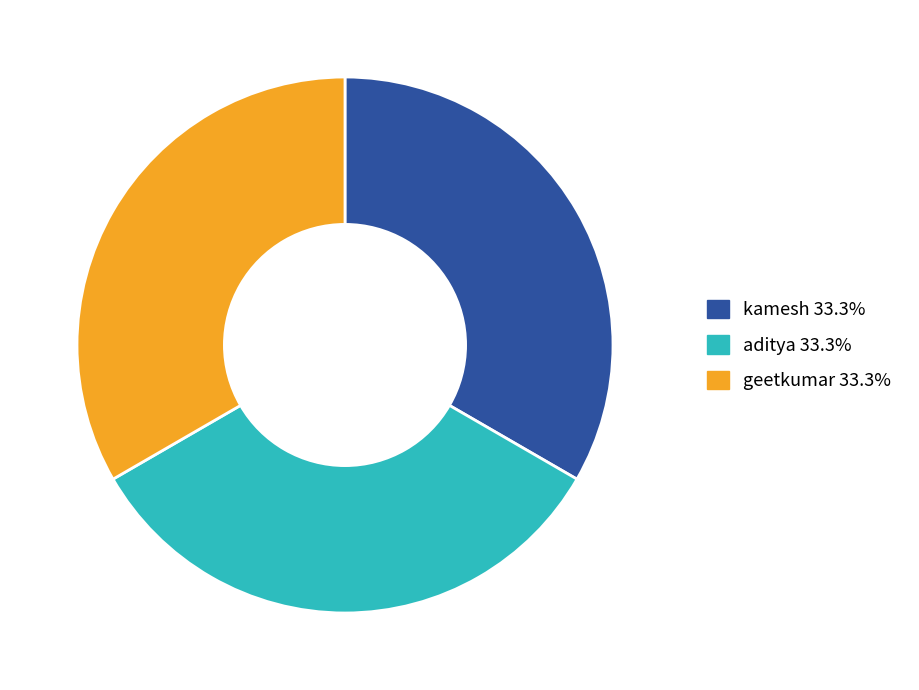

Approximately how many times larger is the value at geetkumar compared to kamesh?

1.0